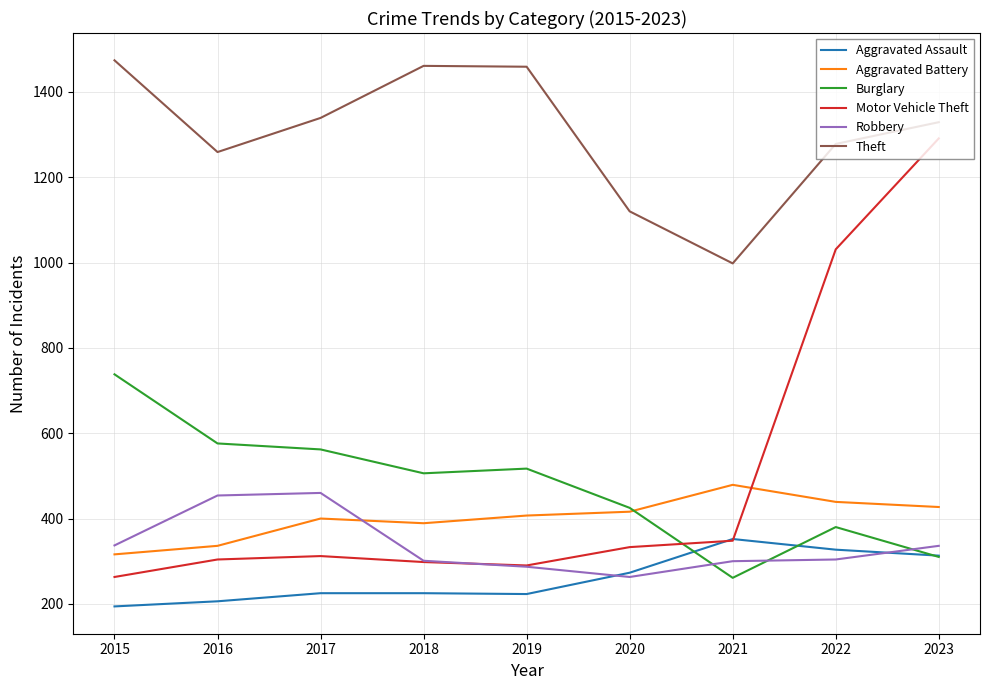

How many distinct data groups are displayed?

6